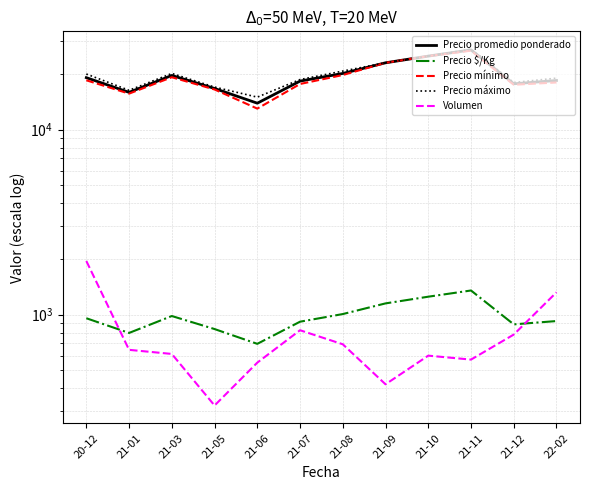

What is the spread (max minus min) of values at 21-09?

22580.0